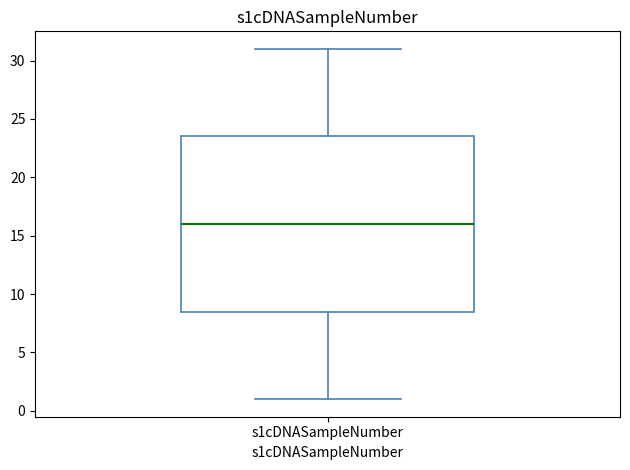

Transcribe this box plot: give where the median line is, the range the box spans, and where the two whiskers end, as read against the y-axis. The values are not printed on the chart, so give them approximately, as read against the axis.

median 16.0, box 8.5 to 23.5, whiskers 1.0 to 31.0